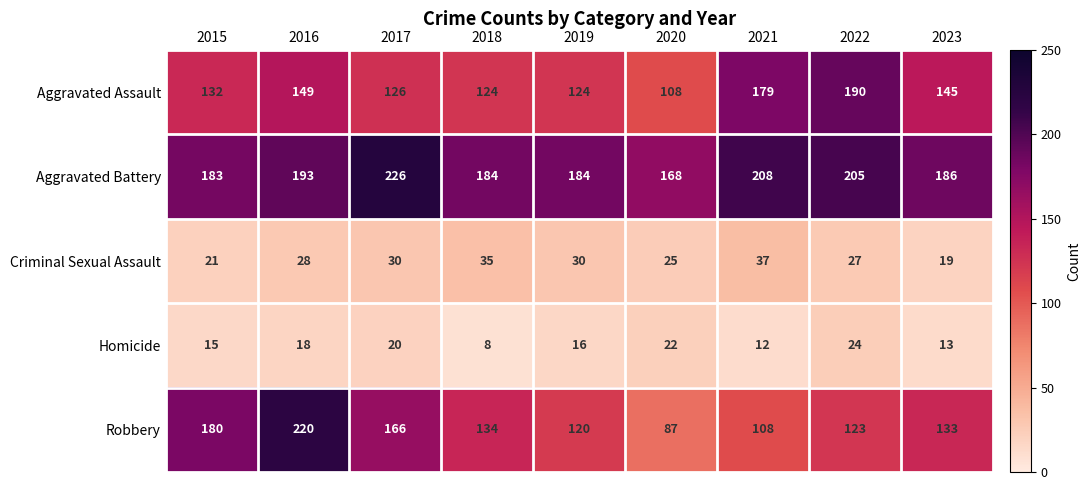

What is the sum of all Aggravated Battery values?

1737